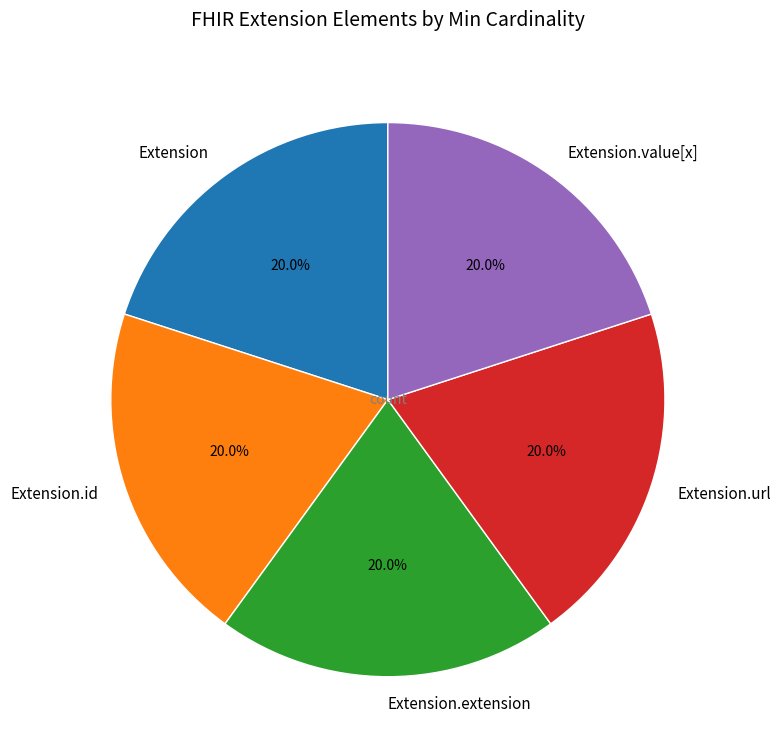

What is the ratio of the value at Extension.value[x] to the value at Extension.url?

1.0